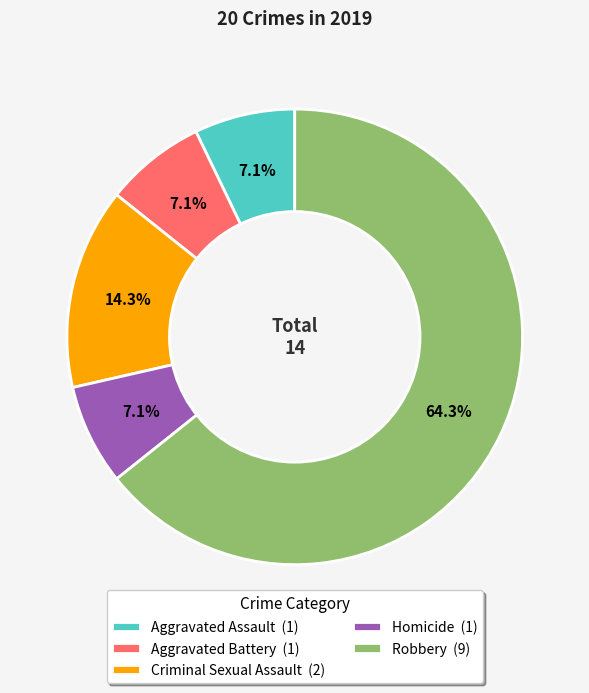

Does Homicide account for over 50% of the chart?

No